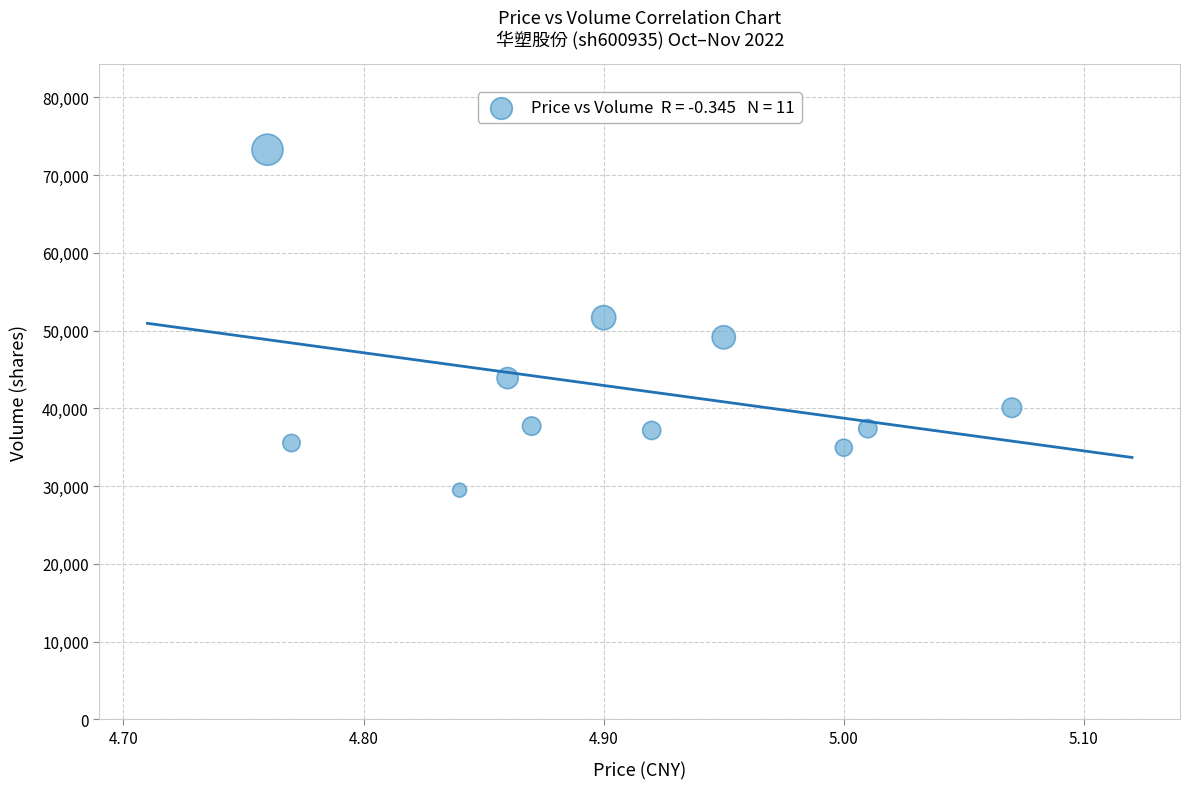

What is the range of Y values (max minus min)?

43771